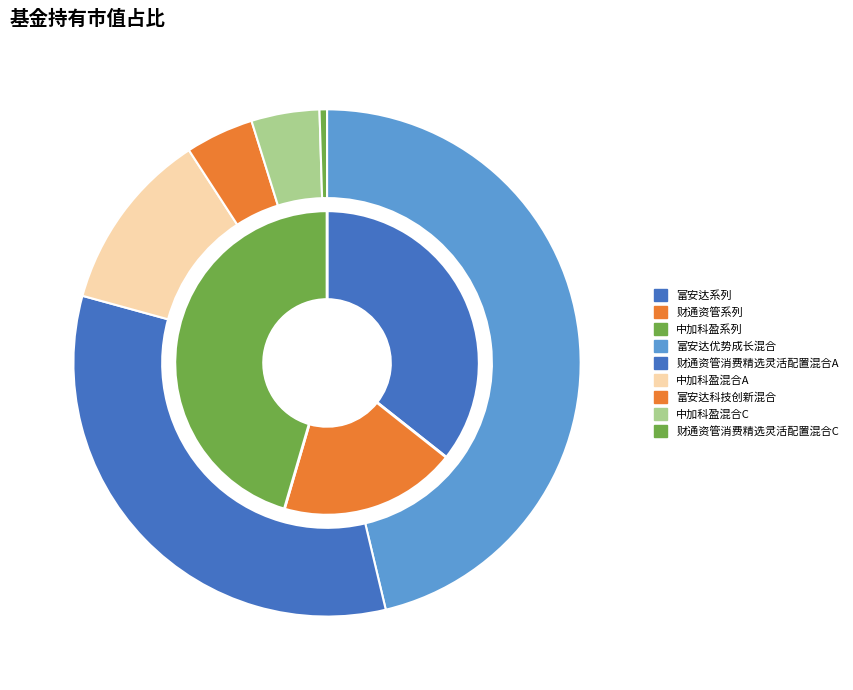

Is there any slice that represents more than half of the pie?

No